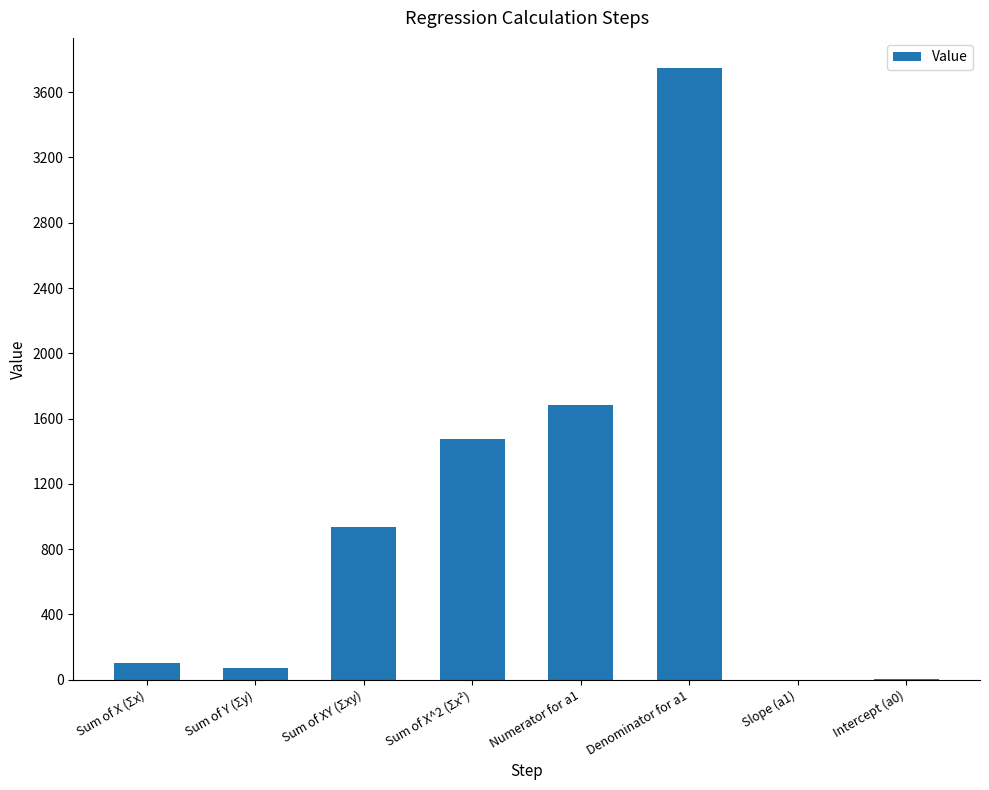

What is the change in value from Denominator for a1 to Intercept (a0)?

-3742.4